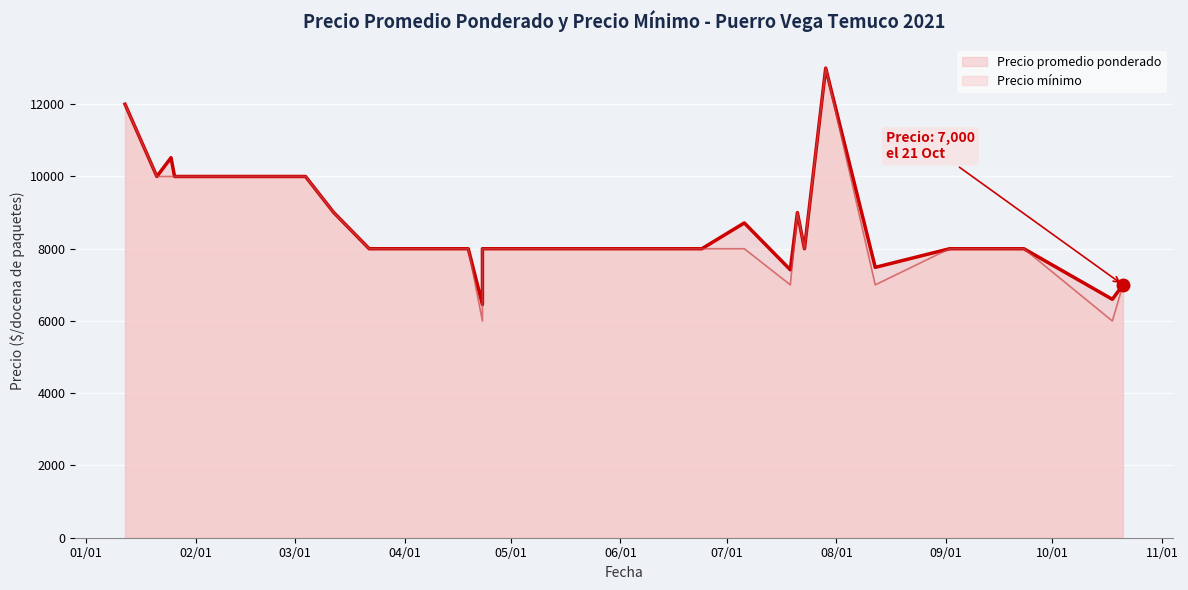

Where is Precio promedio ponderado nearest to the value 9727?

02/01